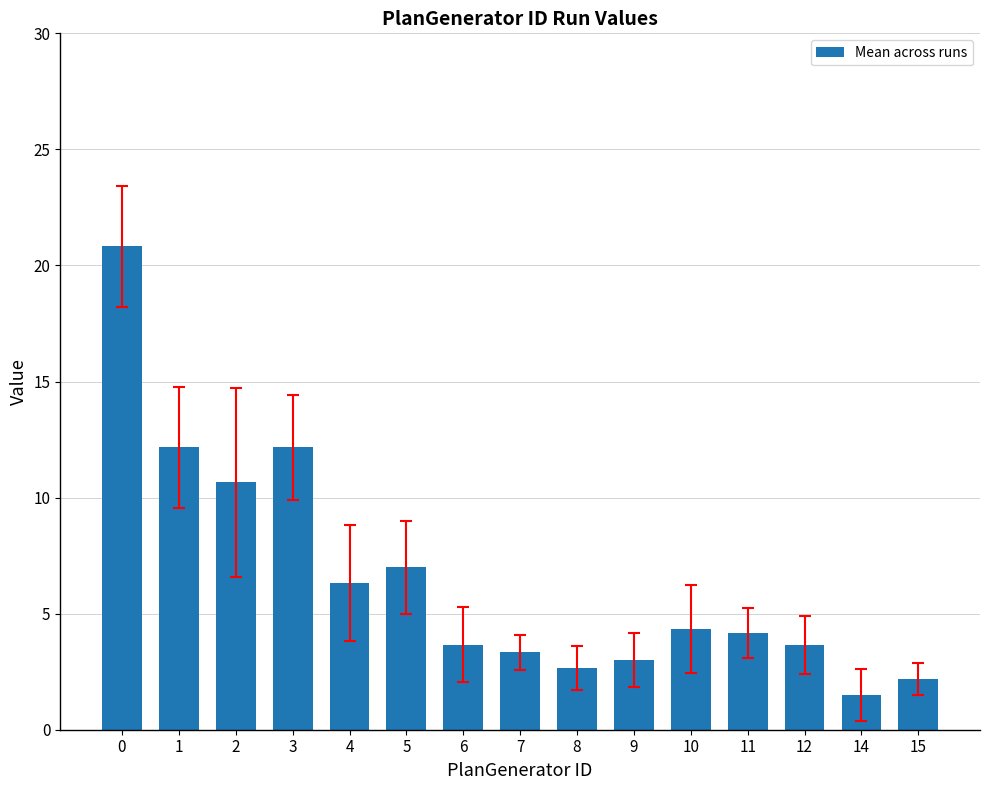

Count the number of values greater than 4.

8